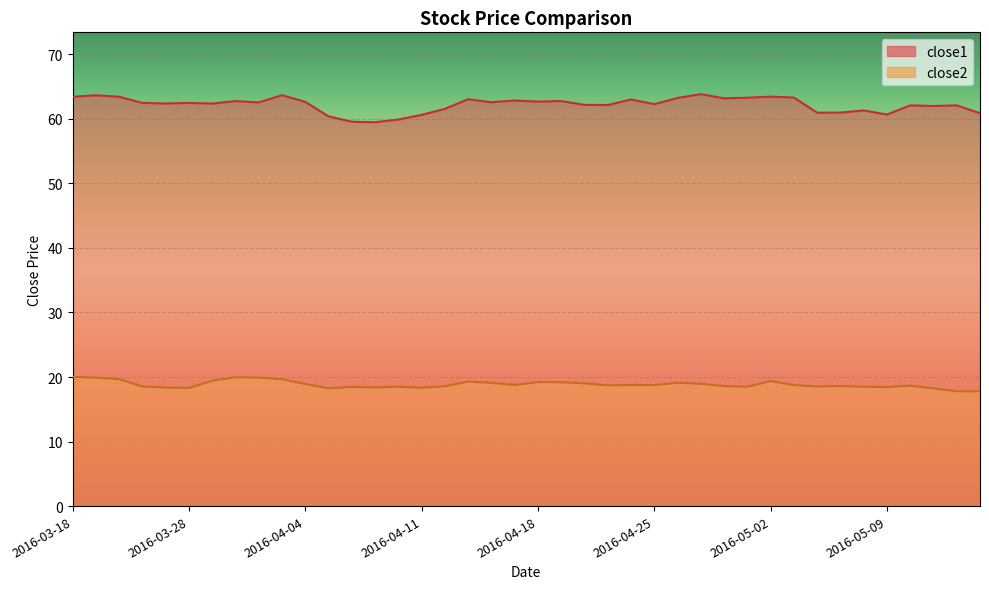

At which category does the chart reach its peak across all series?

2016-04-27